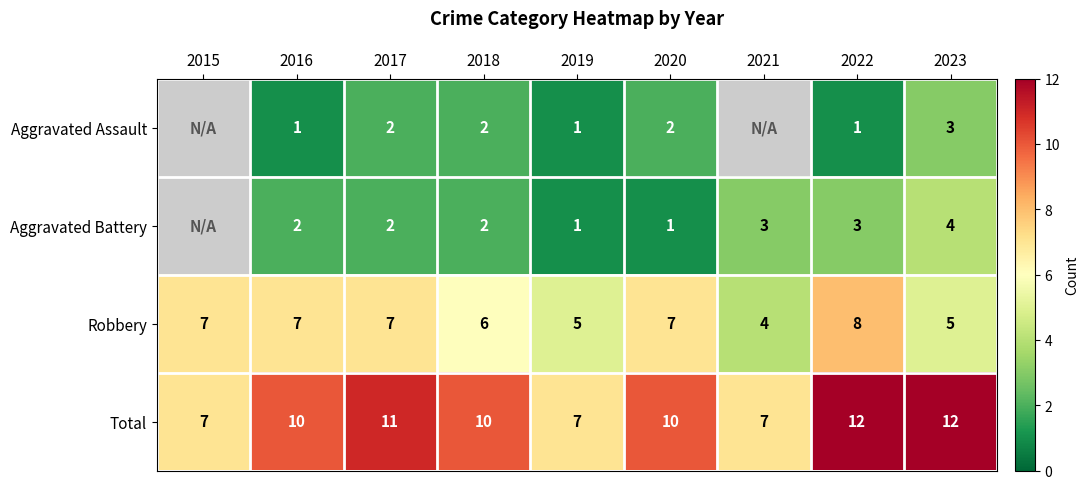

True or false: Total has a value of 11.4 at 2021.

False